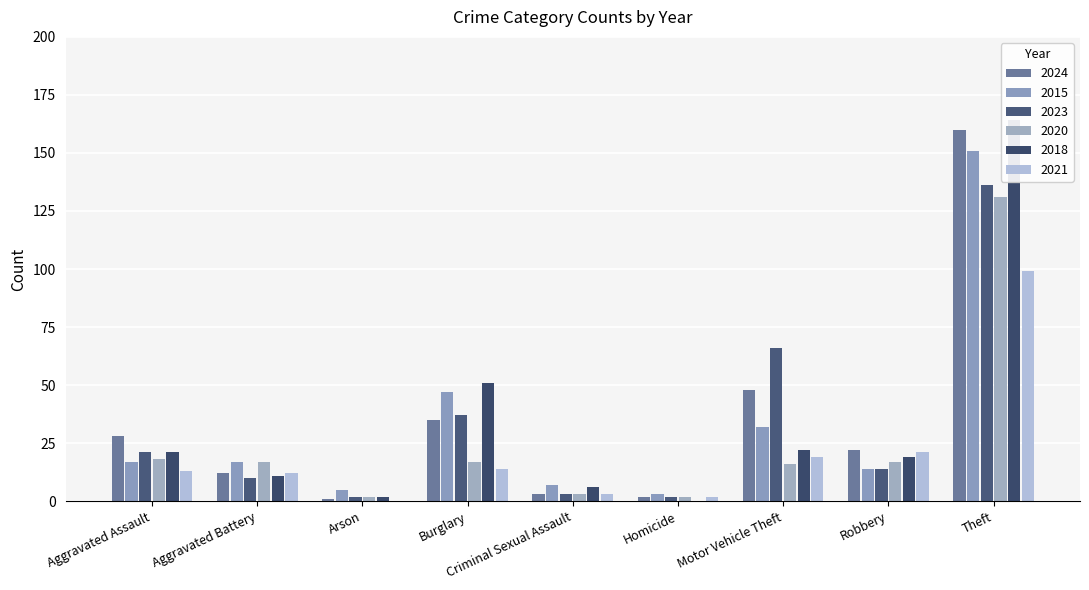

What is the label of the 3rd bar from the right?

Motor Vehicle Theft